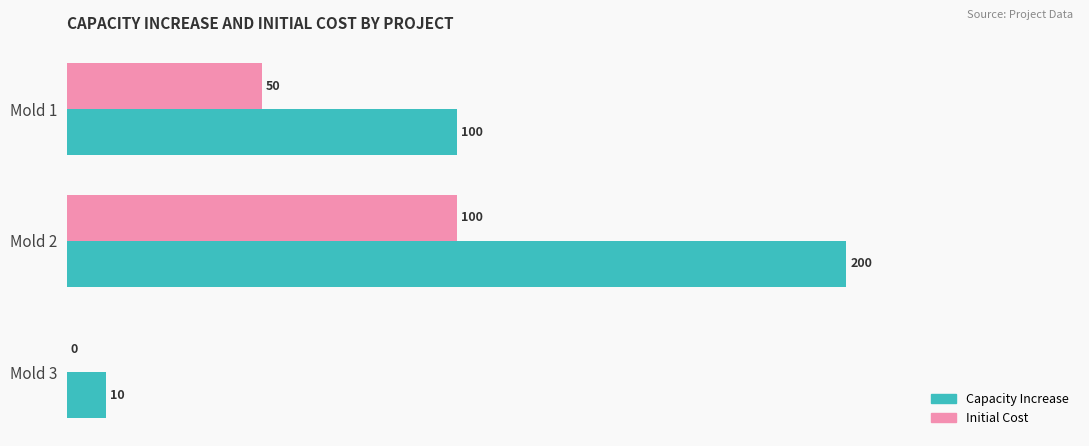

Between Mold 1 and Mold 2, which series saw the biggest shift?

Capacity Increase